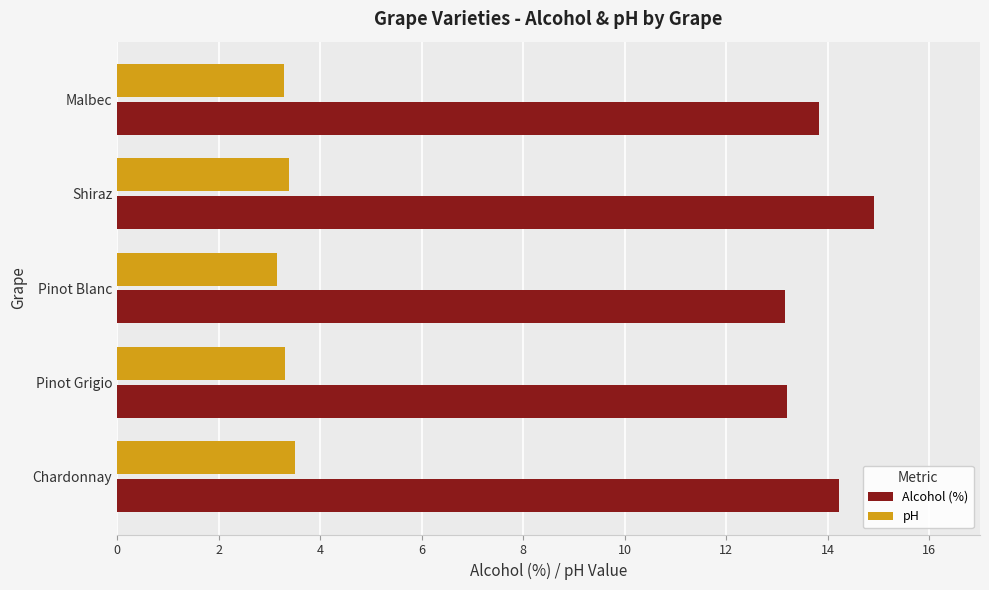

Which series has the largest total across all categories?

Alcohol (%)